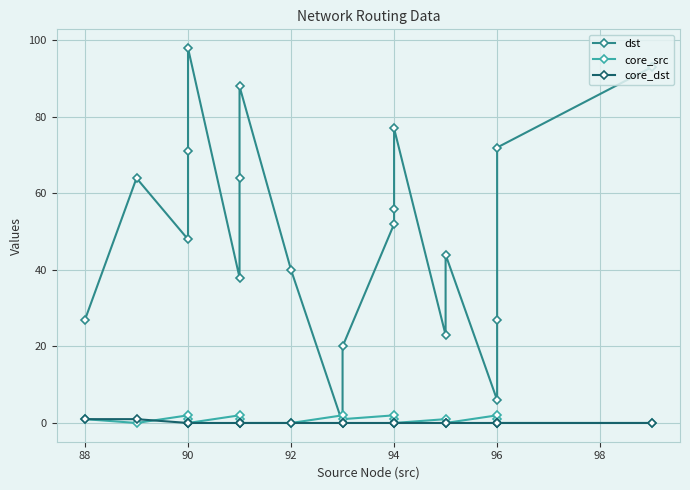

True or false: core_dst and dst intersect in this chart.

False